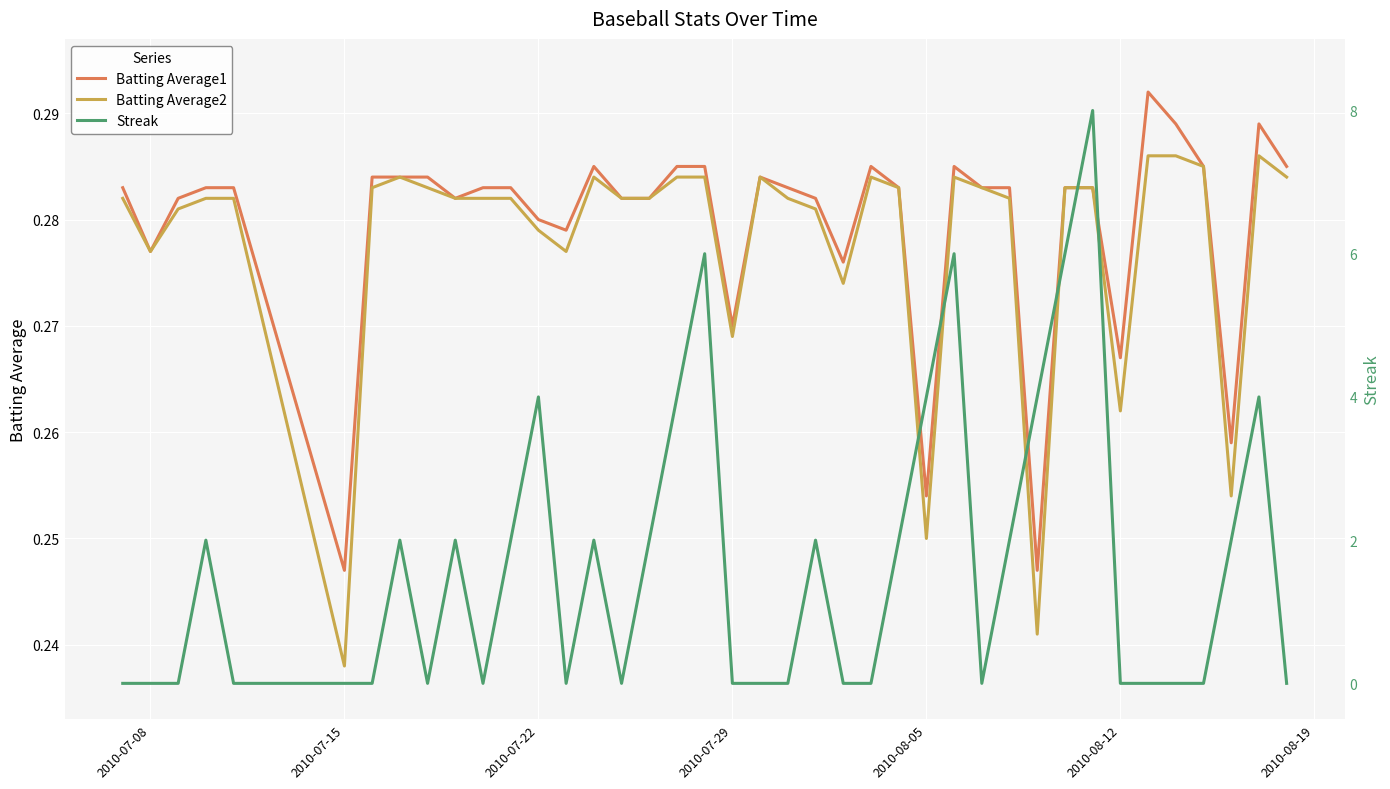

At which label is Batting Average2 closest to 0?

2010-07-15